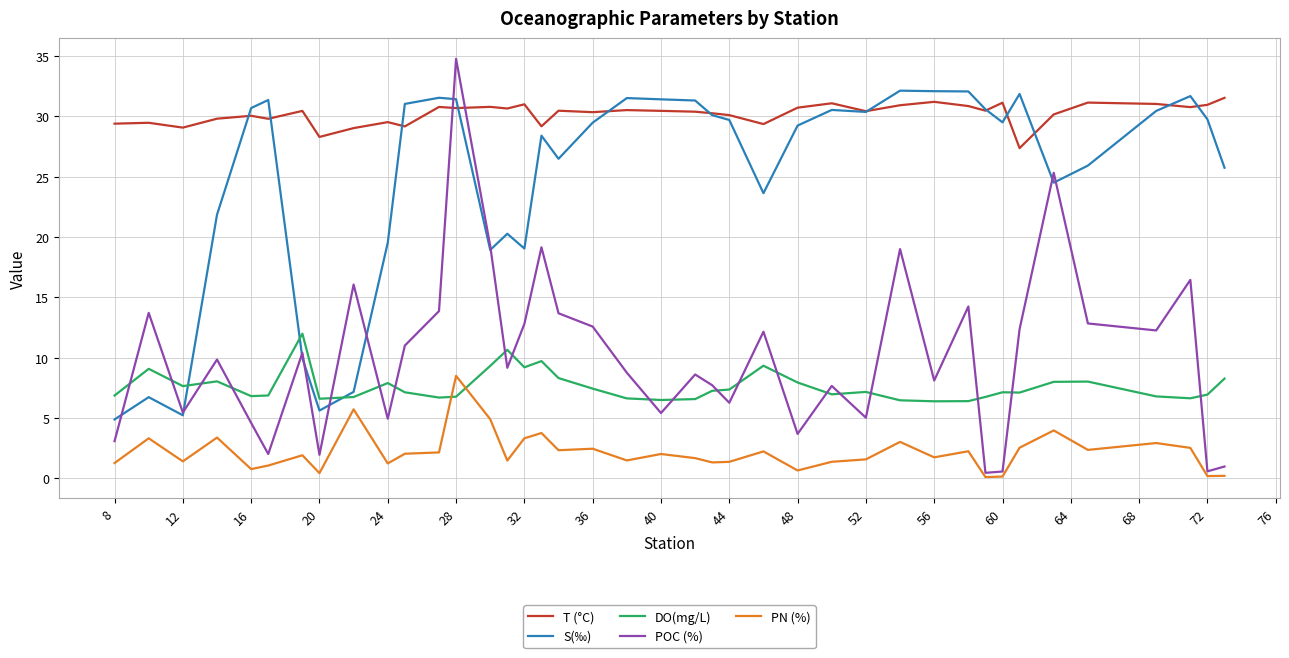

Which series has the largest range (max minus min)?

POC (%)